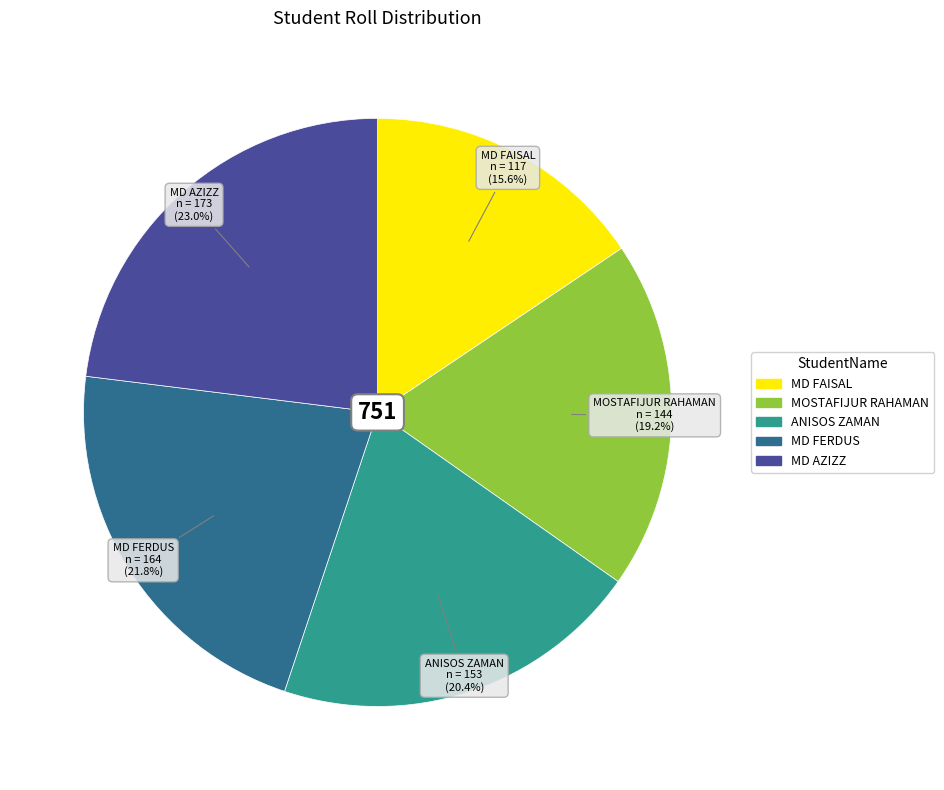

The MD AZIZZ slice represents 11% of the pie. True or false?

False